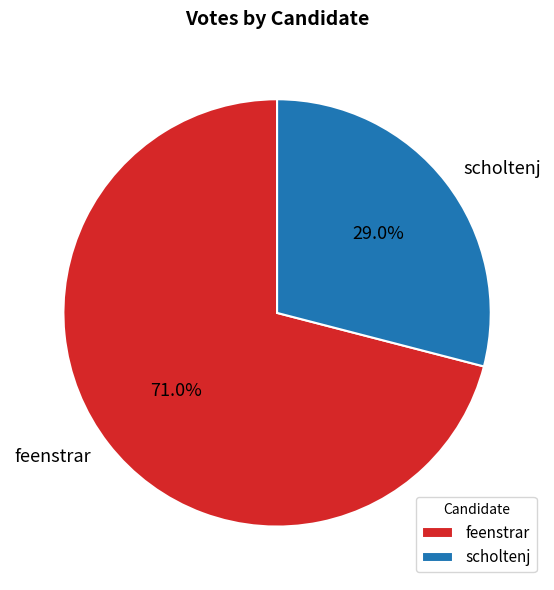

Which slice is the smallest?

scholtenj